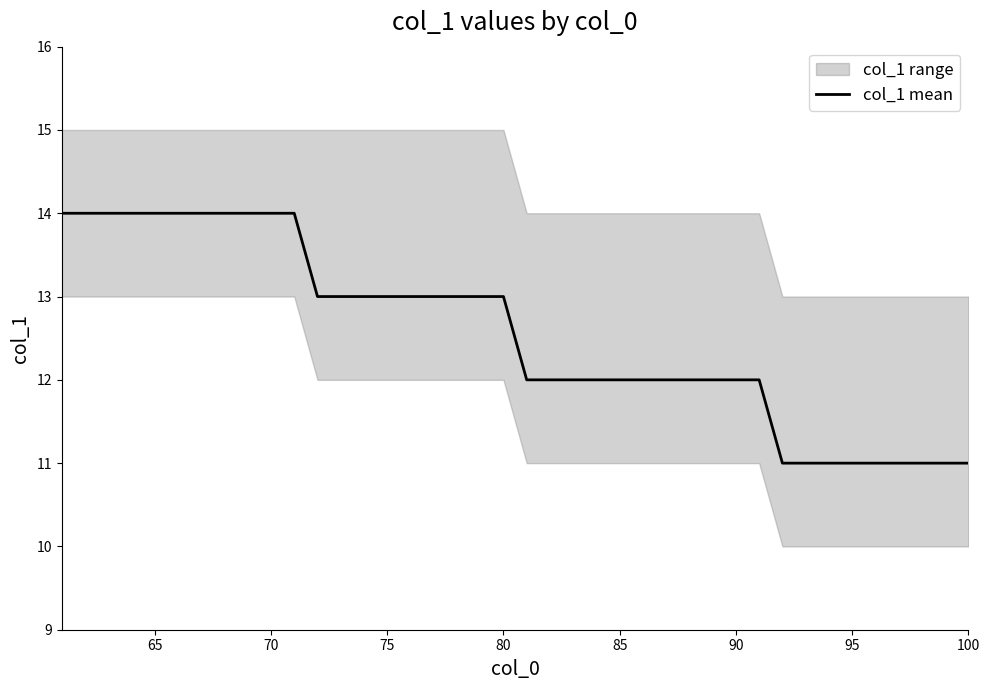

What is the minimum value for col_1 mean?

11